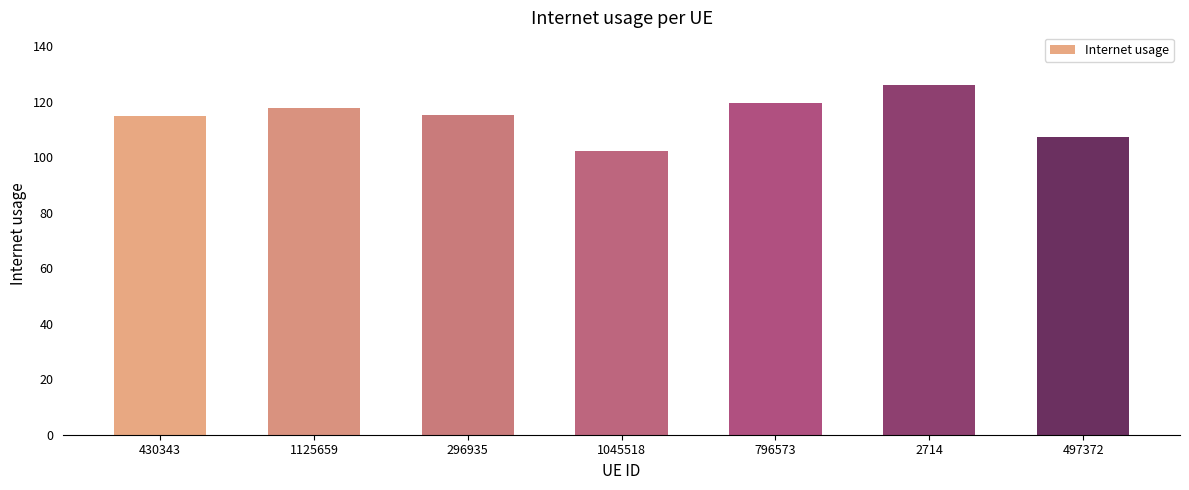

What value does the data have at 1045518?

102.2